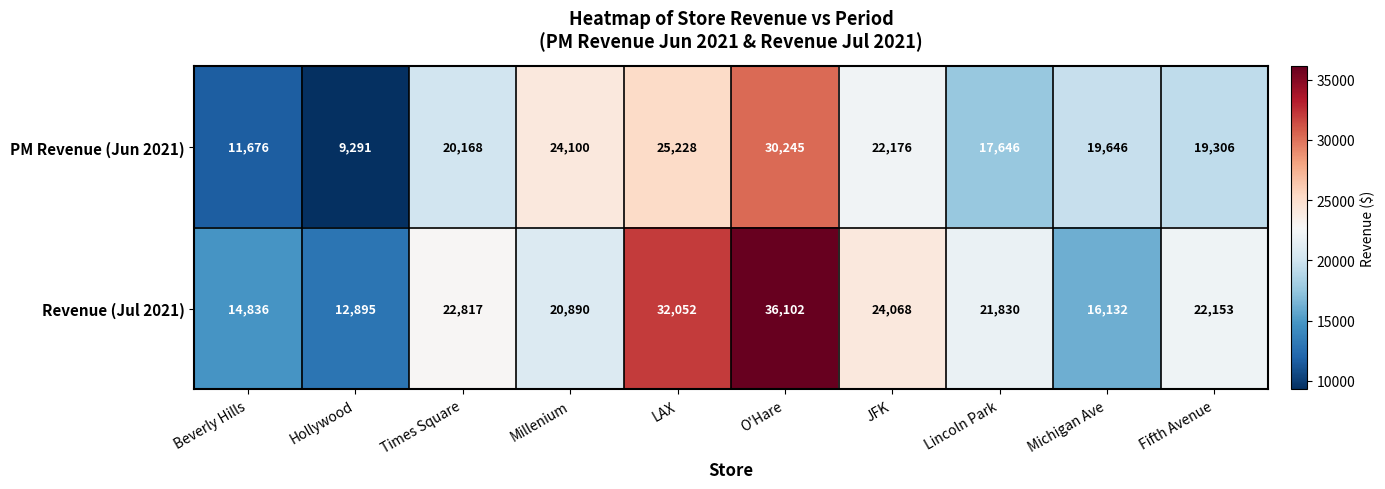

At how many categories does at least one series exceed 15150?

8